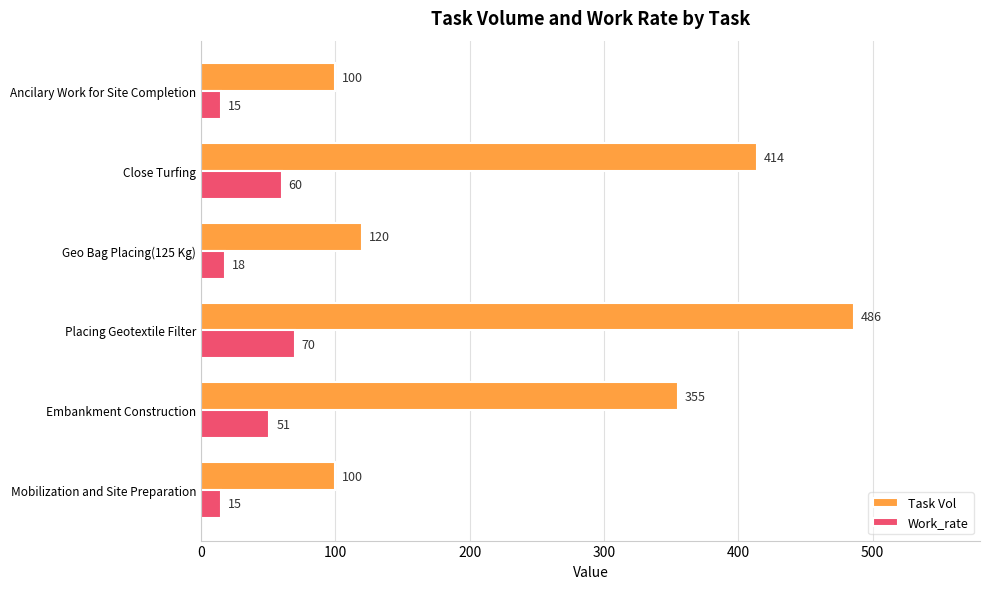

Rank the series by their maximum value, from lowest to highest.

Work_rate, Task Vol